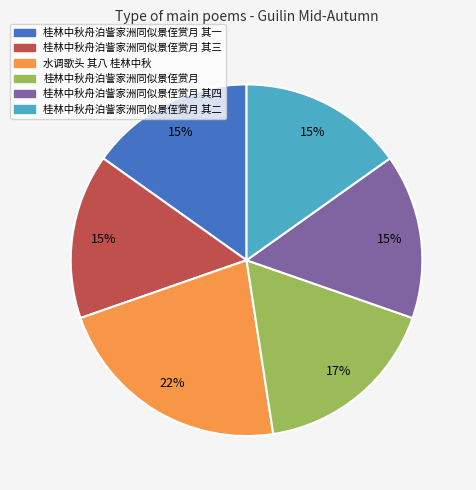

To the nearest percent, what is the average slice percentage?

17%